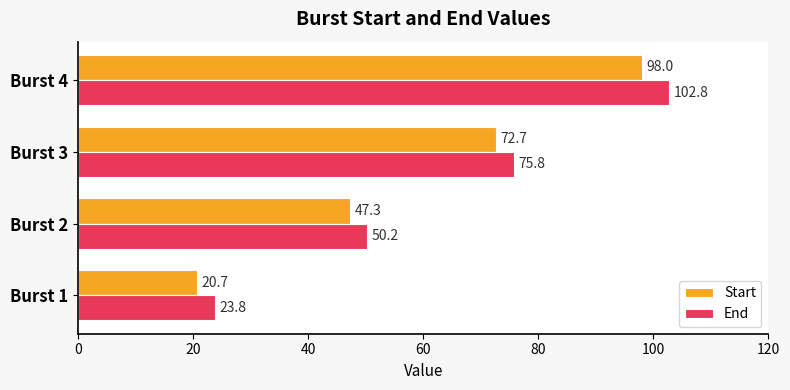

List the labels in order of End value, largest first.

Burst 4, Burst 3, Burst 2, Burst 1